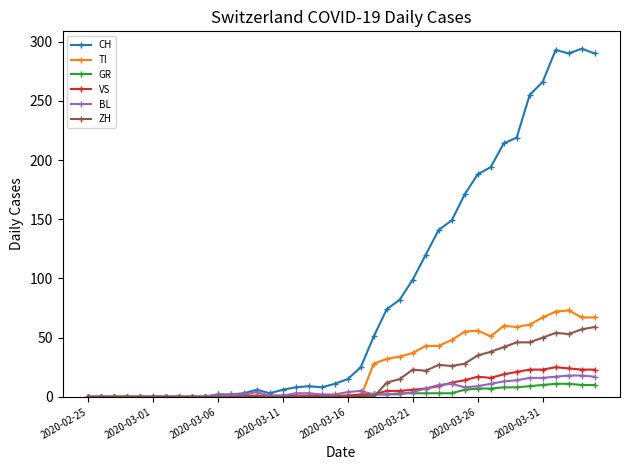

True or false: CH has more than 0 interior local peaks.

True